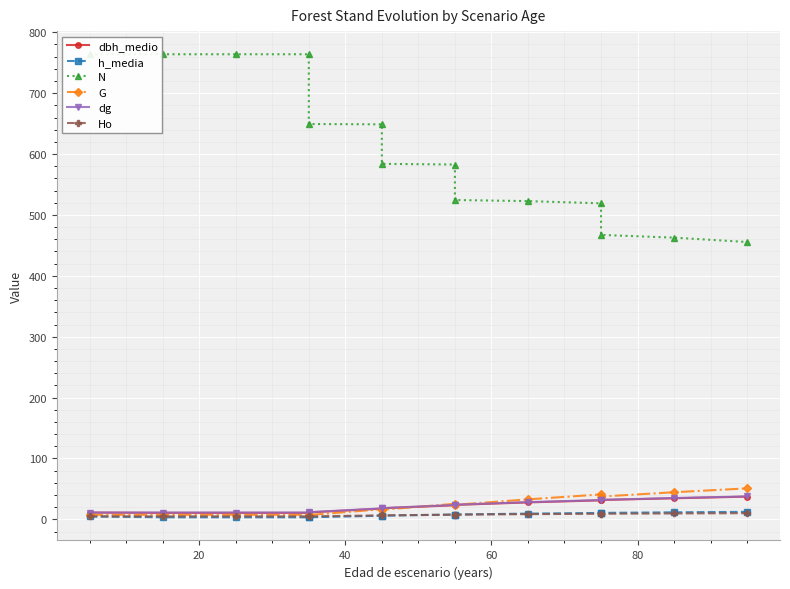

True or false: dg and Ho cross at least once.

False